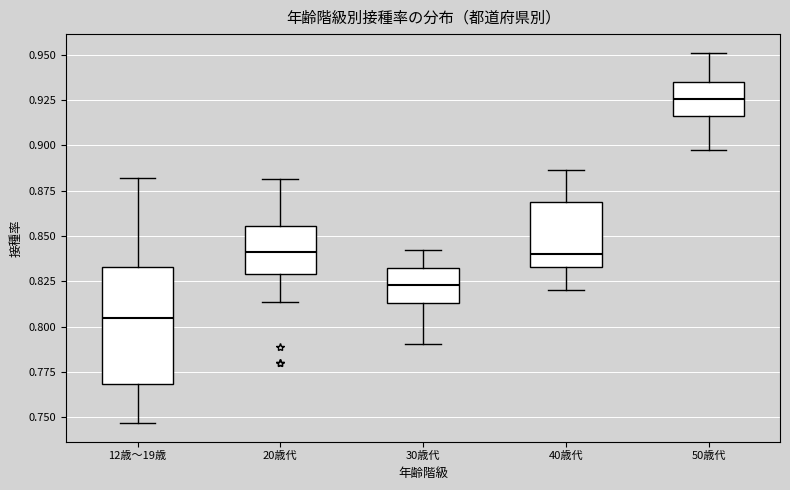

Which box has the highest median line?

50歳代